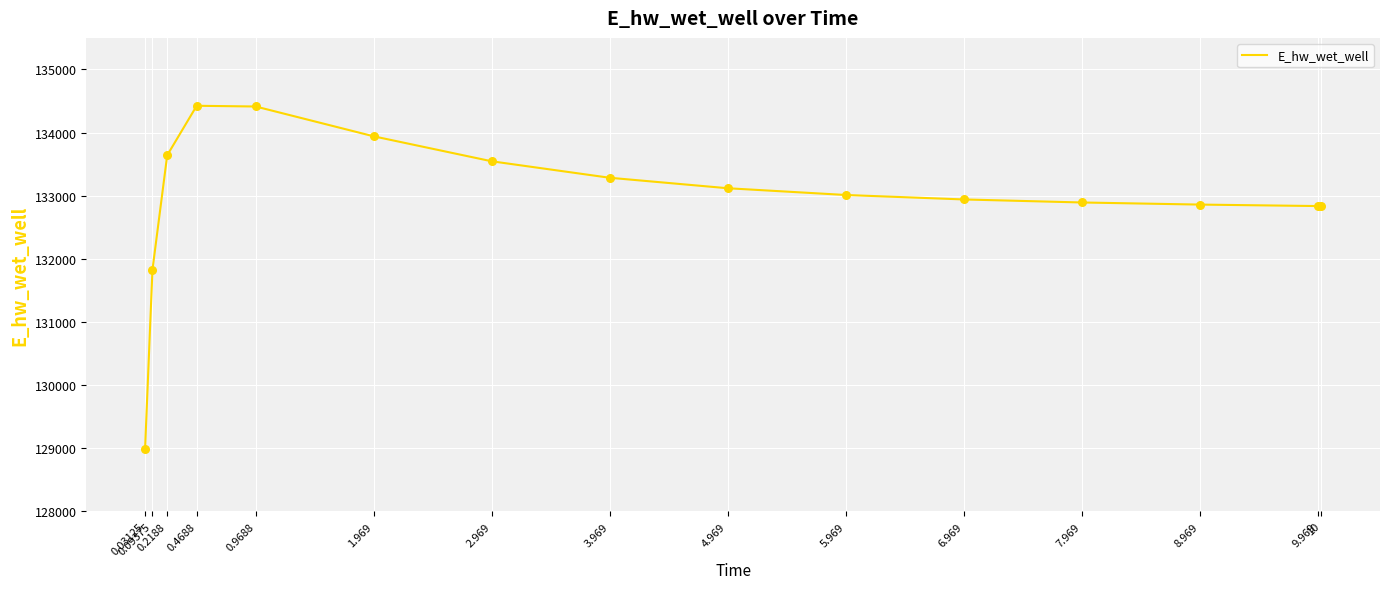

What is the ratio of the value at 2.969 to the value at 0.09375?

1.0